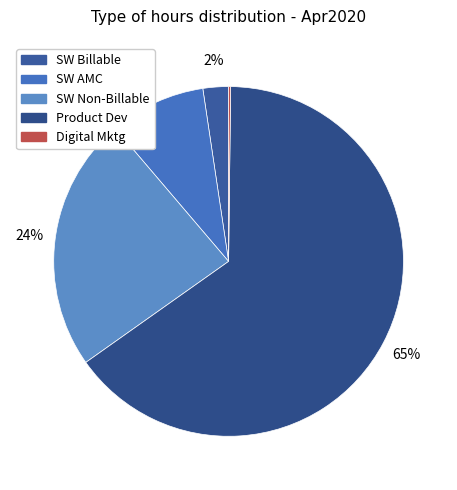

How many segments does this pie chart have?

5